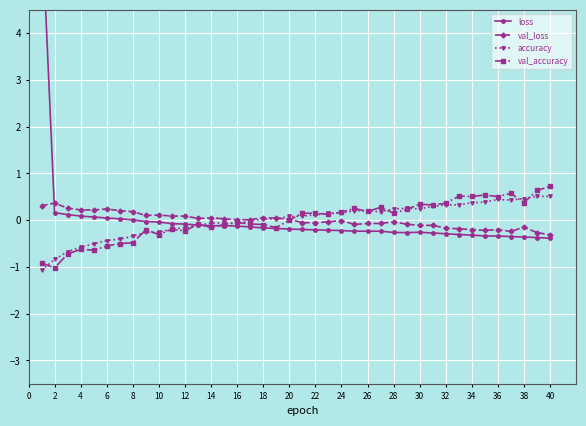

How many data points in val_accuracy are above 0?

21